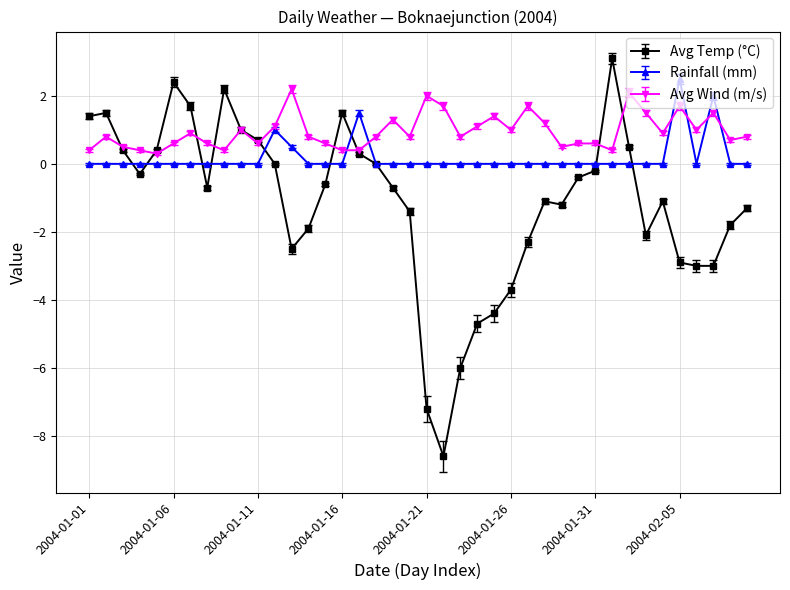

Which series has the largest total across all categories?

Avg Wind (m/s)